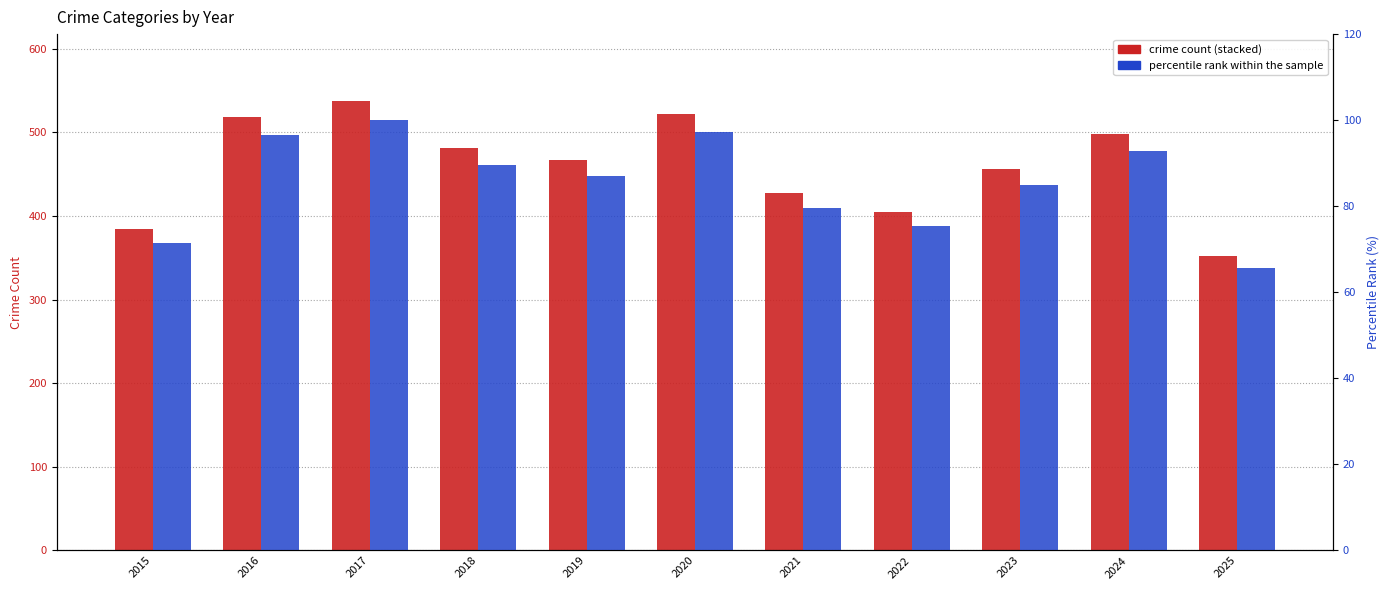

Reading left to right, what are all the values shown in this chart?

Aggravated Assault: 2015=81.0	2016=104.0	2017=110.0	2018=96.0	2019=123.0	2020=118.0	2021=132.0	2022=118.0	2023=143.0	2024=143.0	2025=99.0
percentile rank within the sample: 2015=71.5	2016=96.6	2017=100.0	2018=89.6	2019=87.0	2020=97.2	2021=79.7	2022=75.4	2023=84.9	2024=92.7	2025=65.5